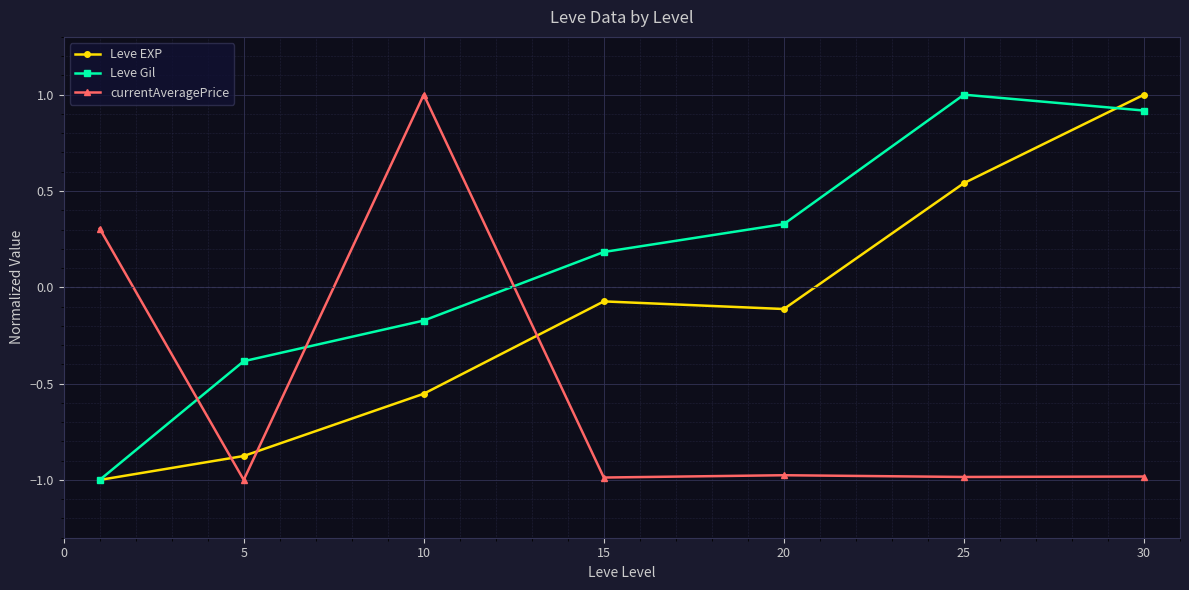

What is the minimum value shown in the chart?

-1.0